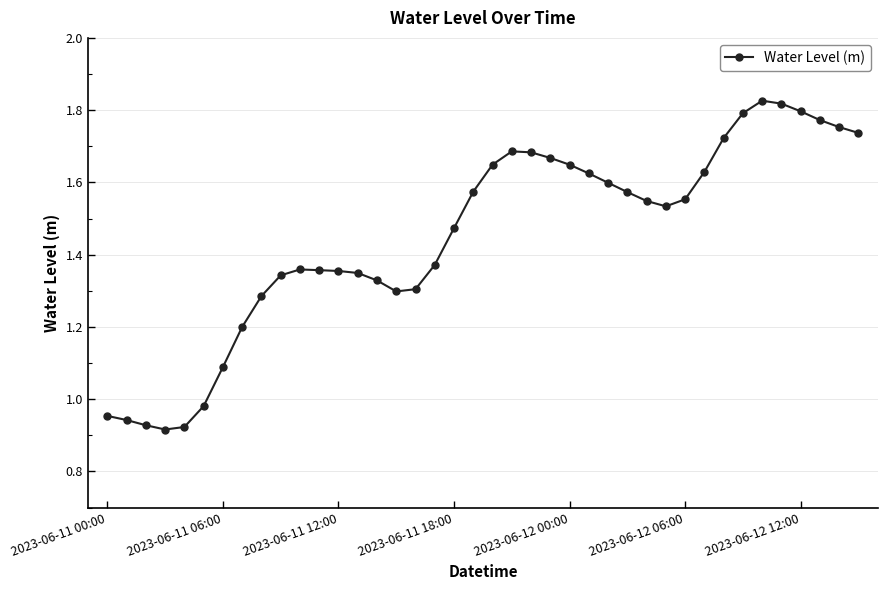

What is the sum of all values?

57.9